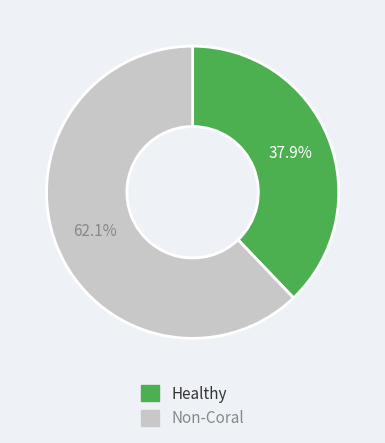

How many segments does this pie chart have?

2